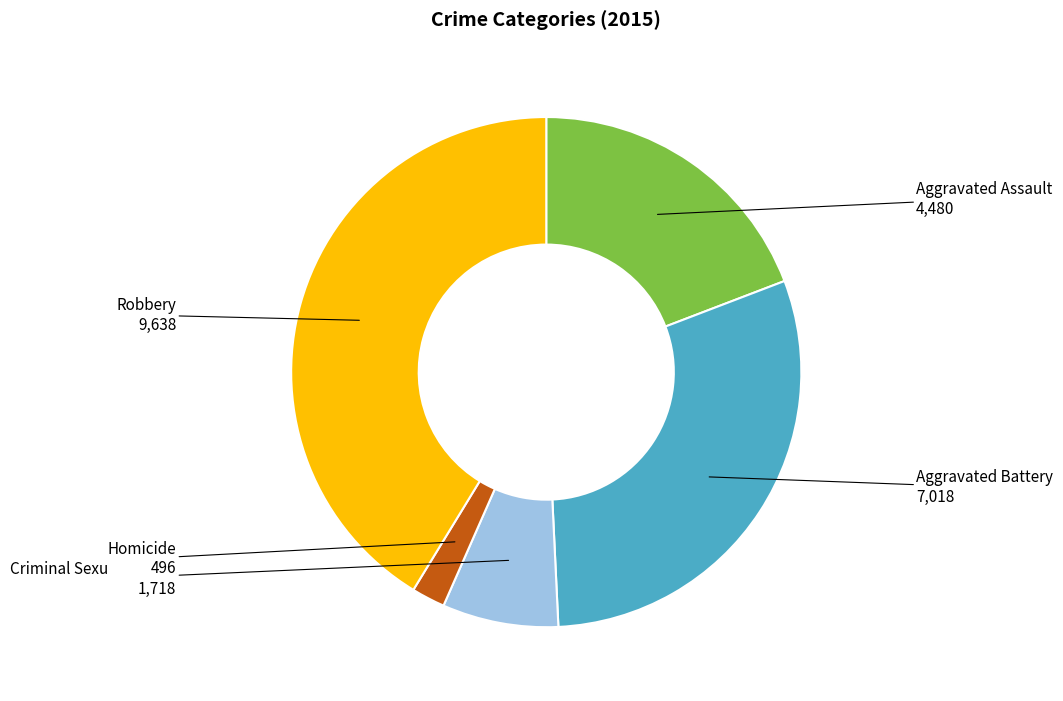

Is there any slice that represents more than half of the pie?

No